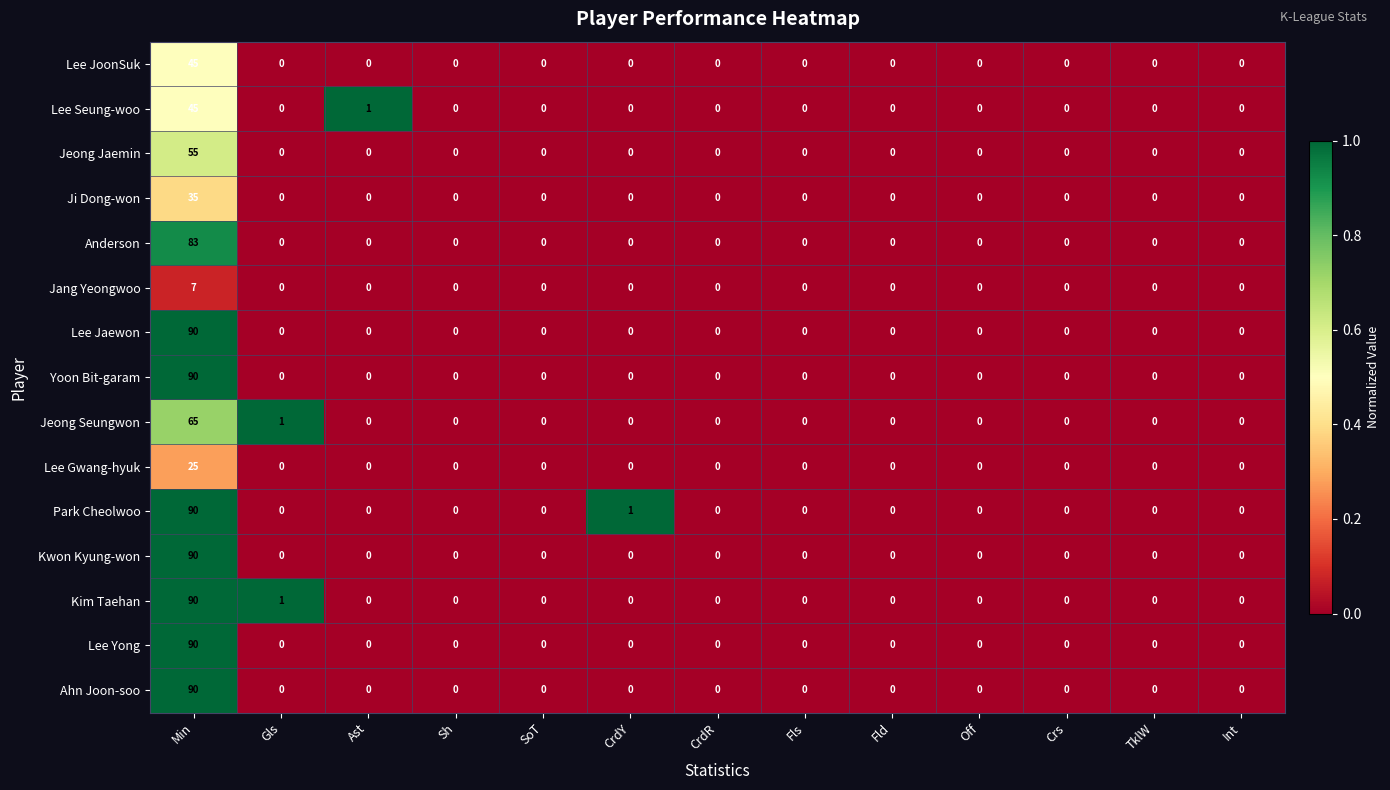

At which category is the sum across all series the highest?

Min